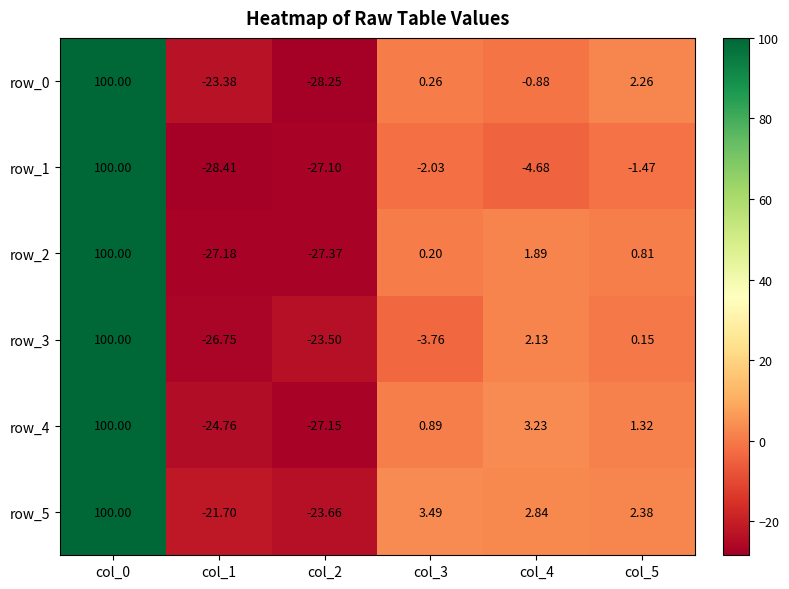

At col_5, list the series in order from largest to smallest.

row_5, row_0, row_4, row_2, row_3, row_1